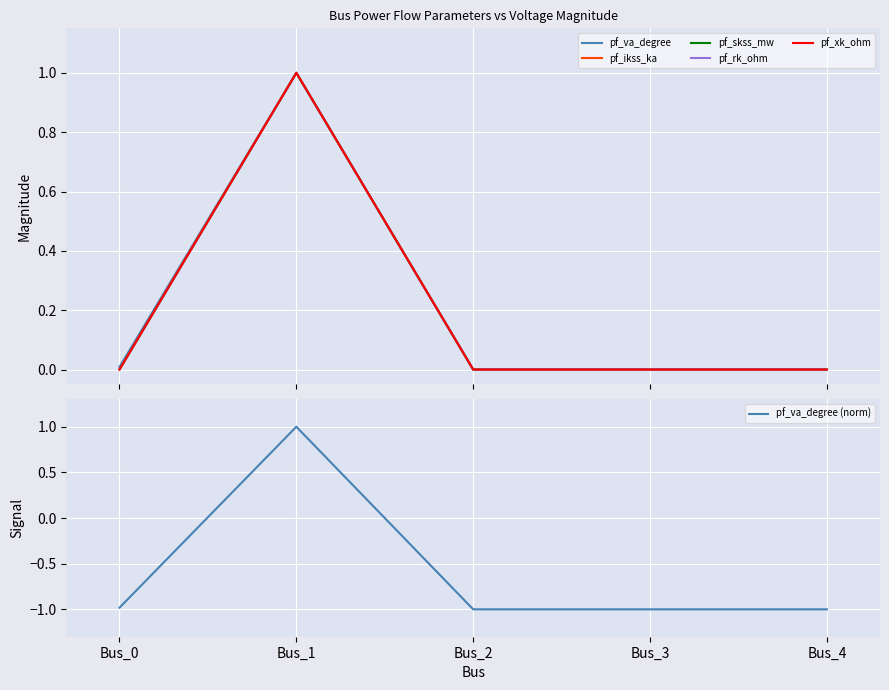

In pf_xk_ohm, how many points are higher than both neighbors (excluding endpoints)?

1